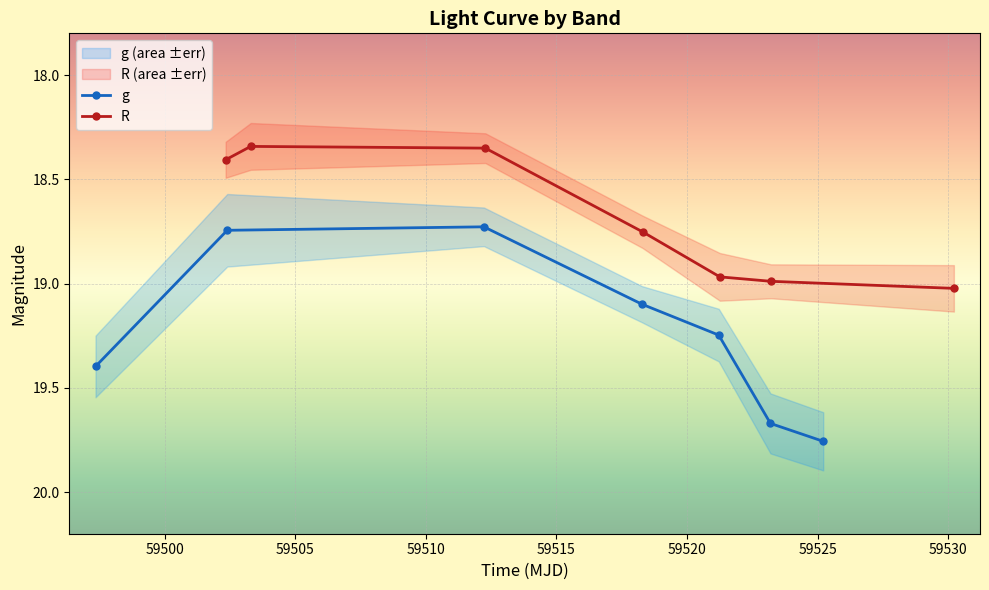

True or false: g has more than 1 interior local peaks.

False